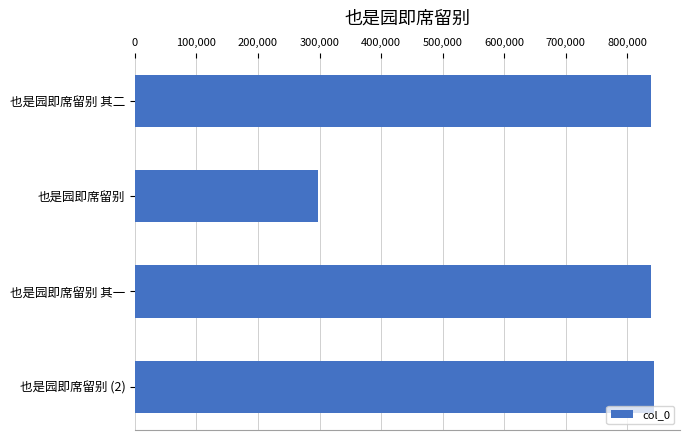

True or false: the data shows 838414 at 也是园即席留别 其一.

True